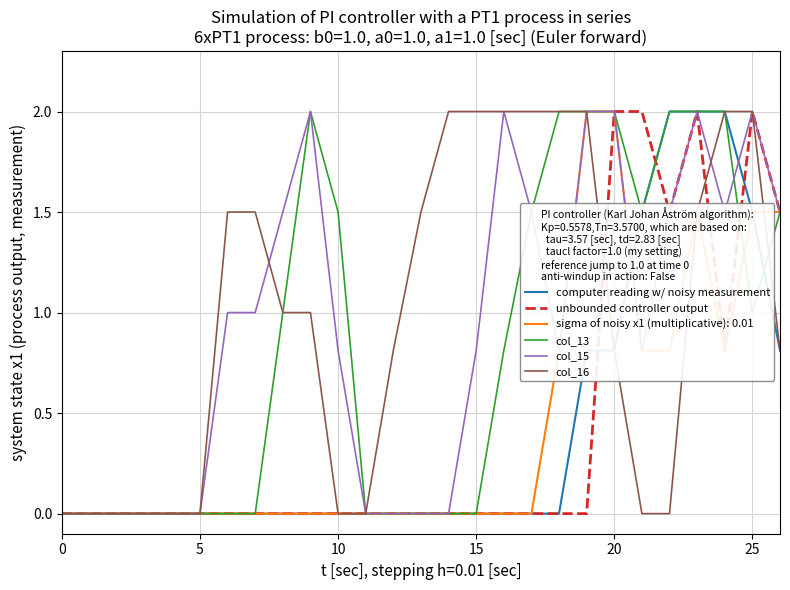

What is the highest value of the col_15 series?

2.0